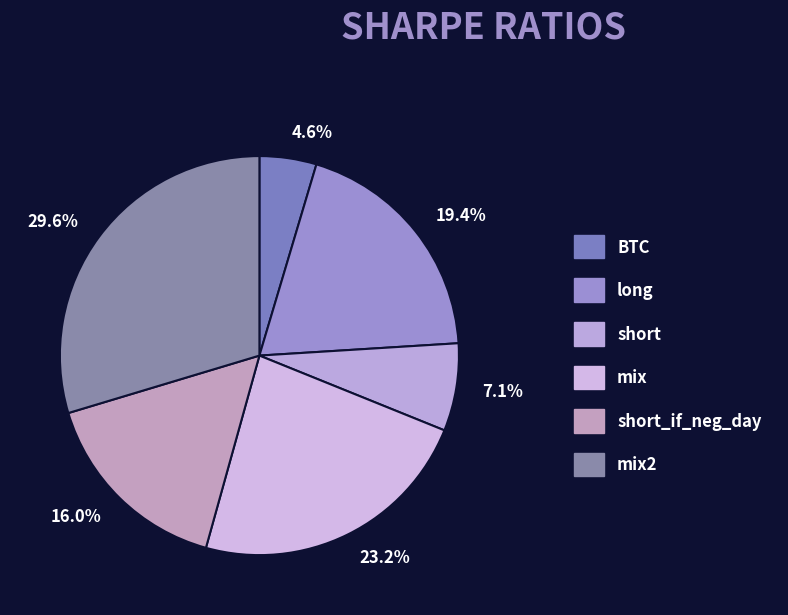

Do 19.4% and 7.1% together represent more than half of the pie?

No